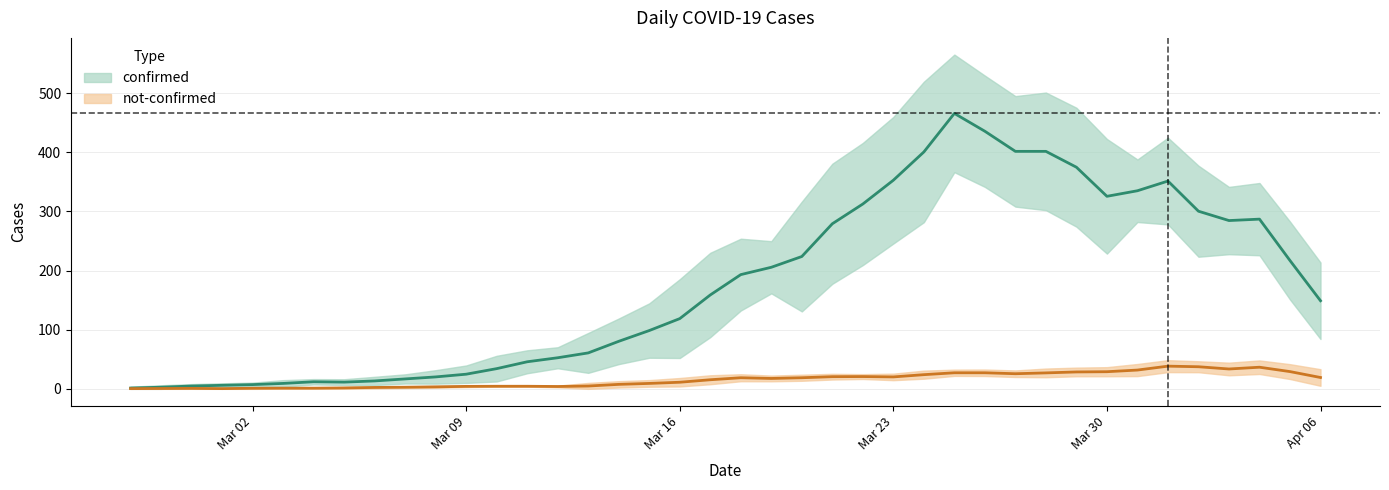

At 2020-03-18, list the series in order from smallest to largest.

not-confirmed, confirmed